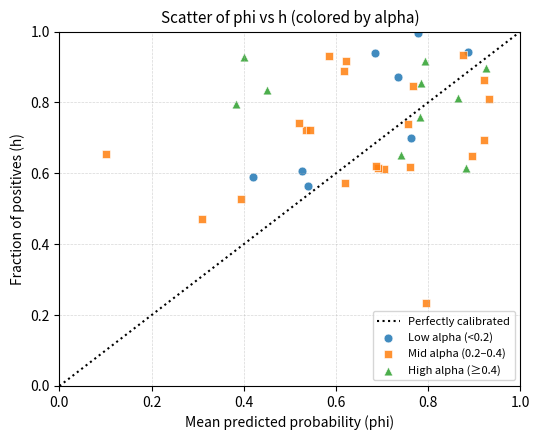

Which series contains the lowest Y value?

Mid alpha (0.2–0.4)